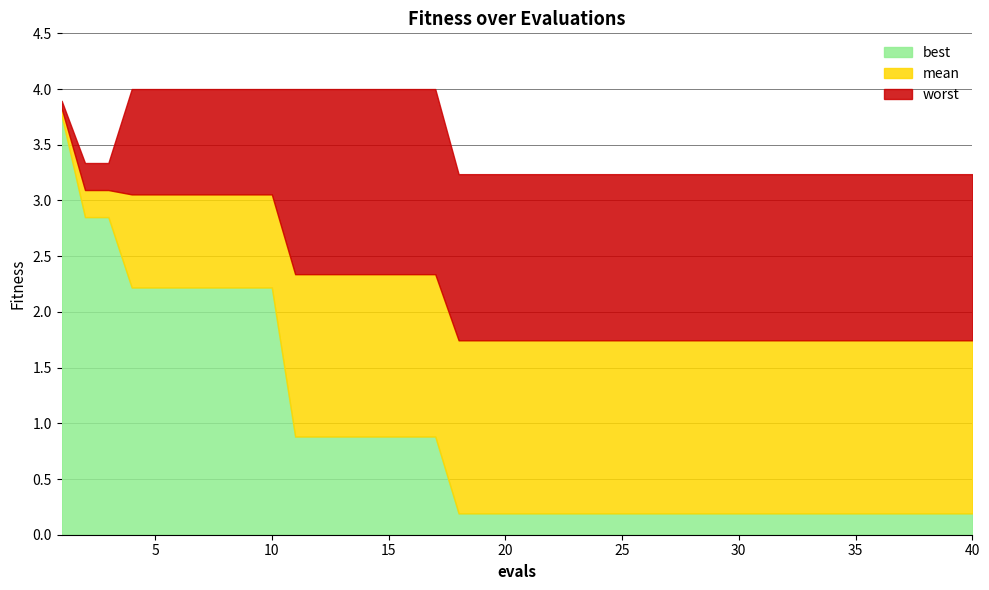

Which category has the highest value in the mean series?

1